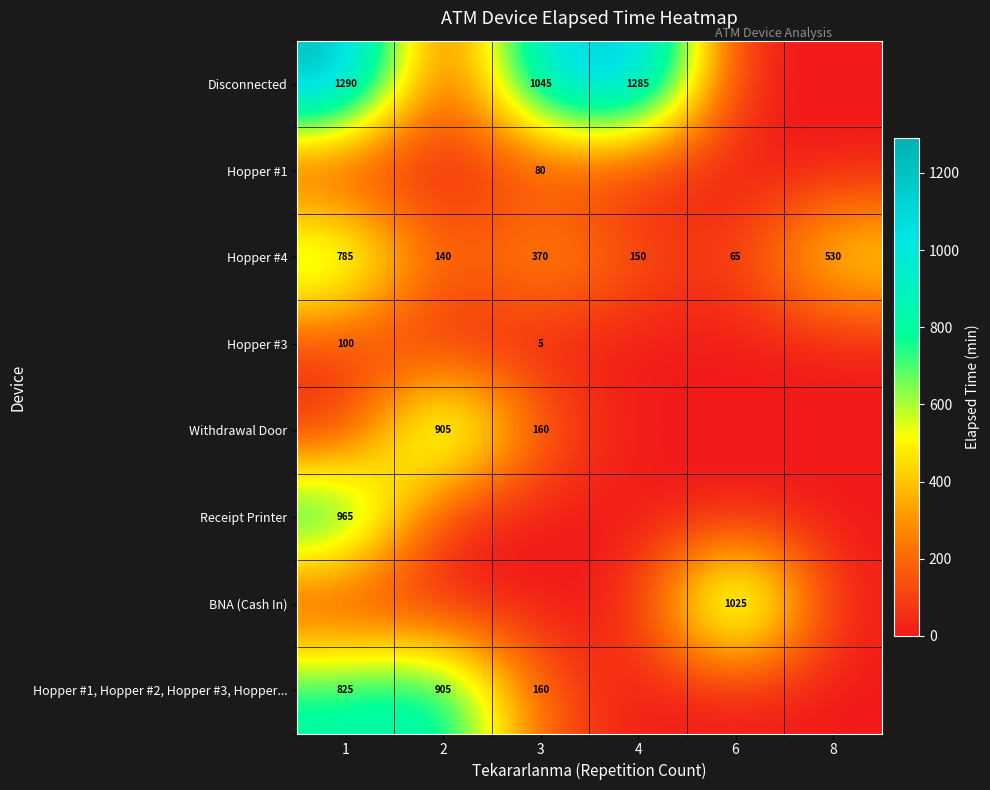

Between 3 and 8, which is larger?

3